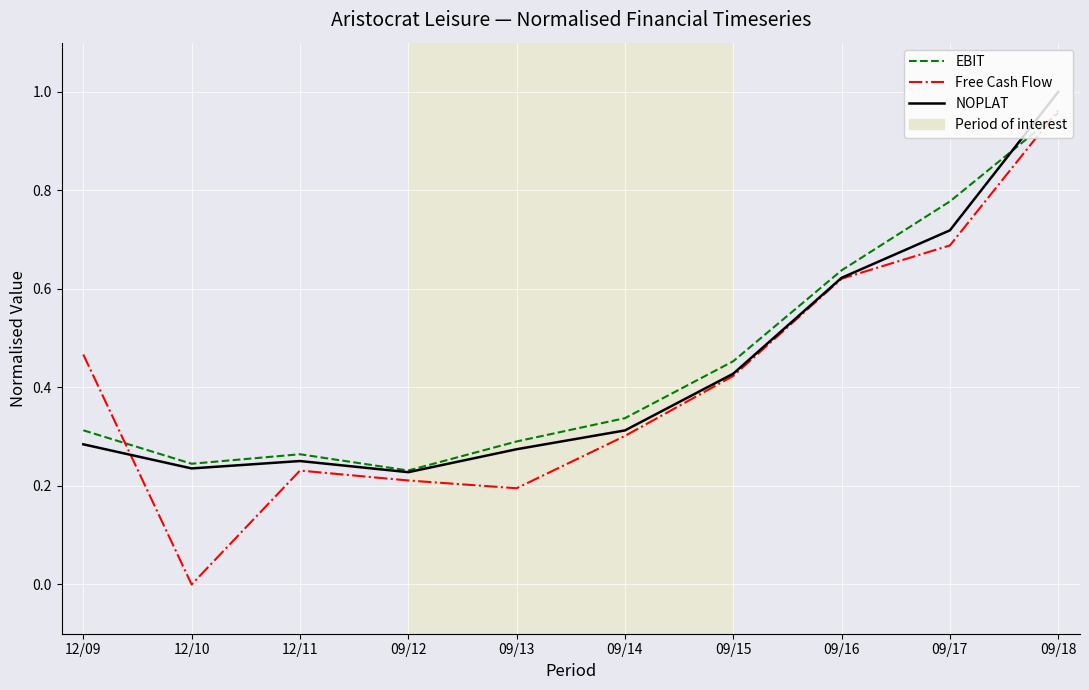

Is the value of Free Cash Flow at 09/17 greater than the value of NOPLAT at 12/11?

Yes